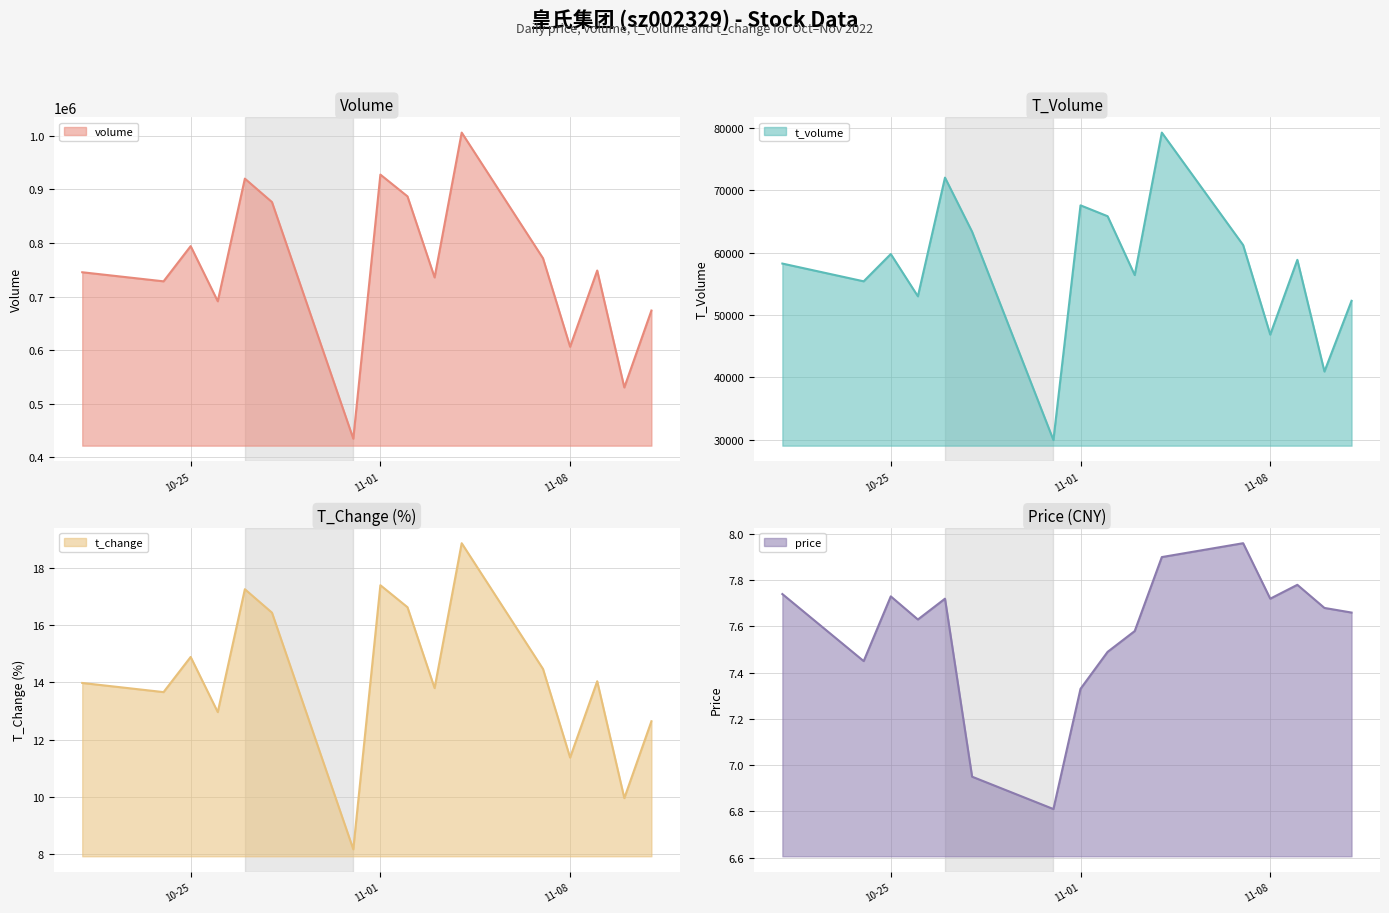

What is the spread (max minus min) of values at 2022-11-08?

606298.3